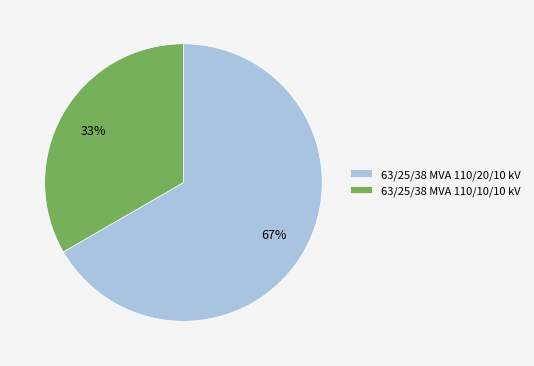

How many slices are in this pie chart?

2